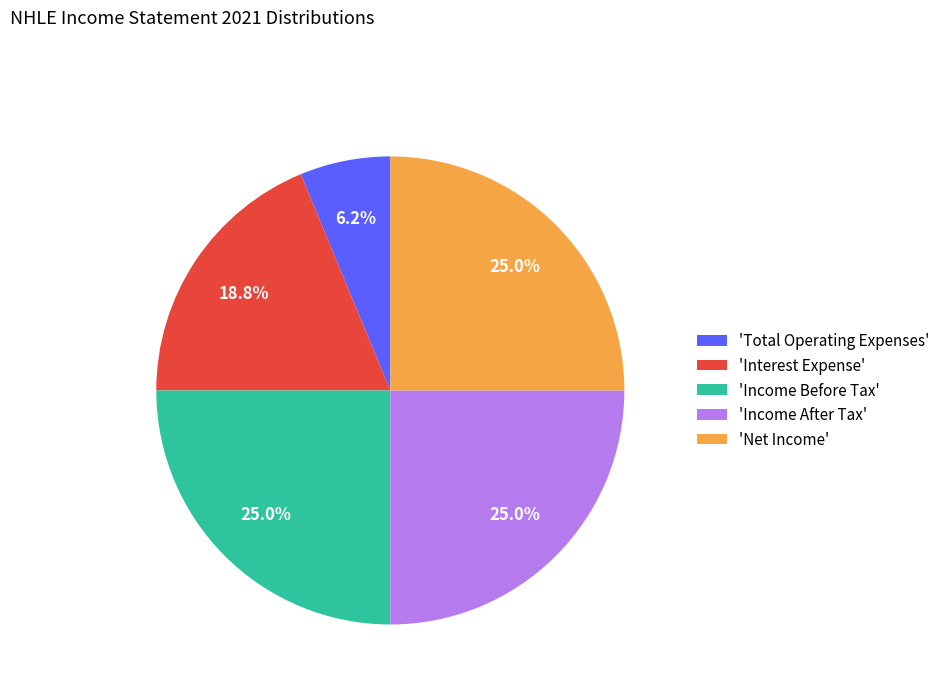

How much of the chart is everything except 'Net Income'?

75.0%